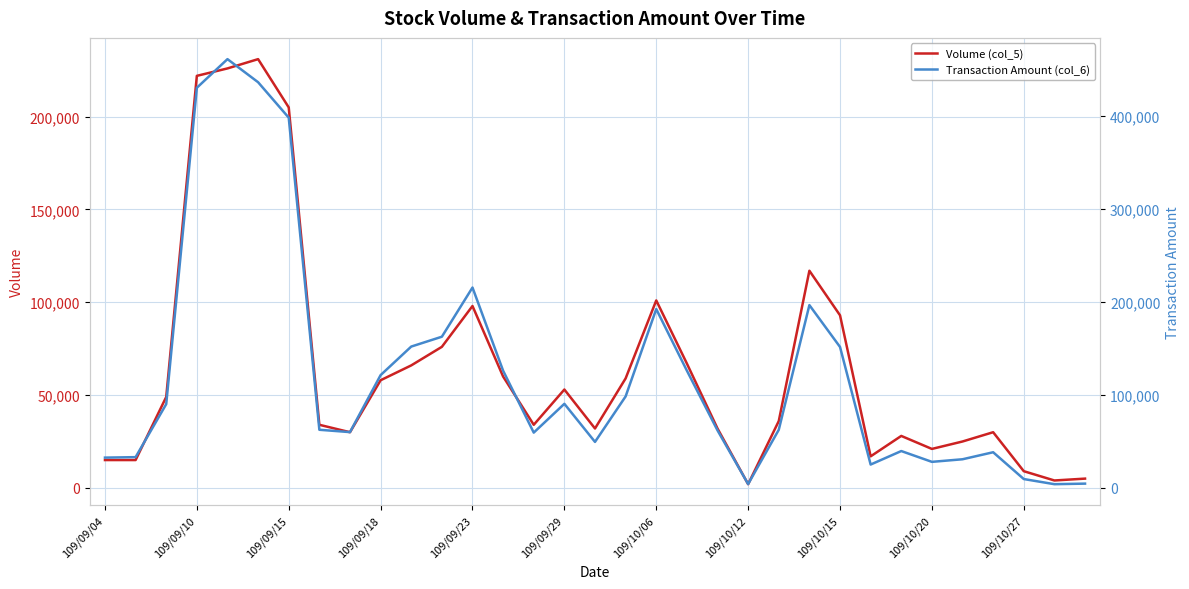

List the series in order of their peak value, lowest first.

Volume (col_5), Transaction Amount (col_6)